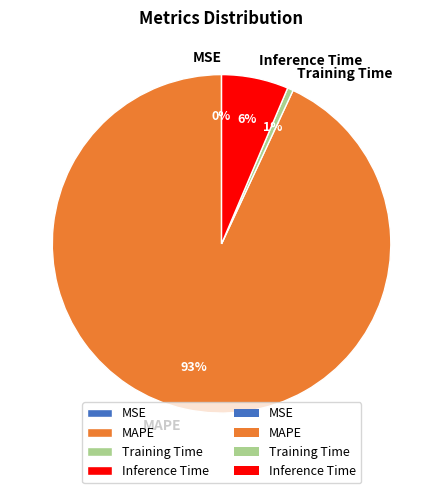

True or false: Training Time accounts for 1% of the total.

True